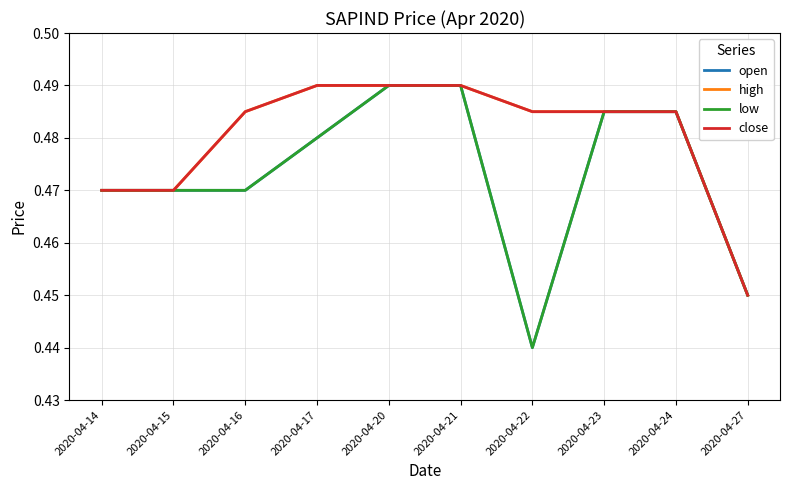

True or false: high and low cross at least once.

False